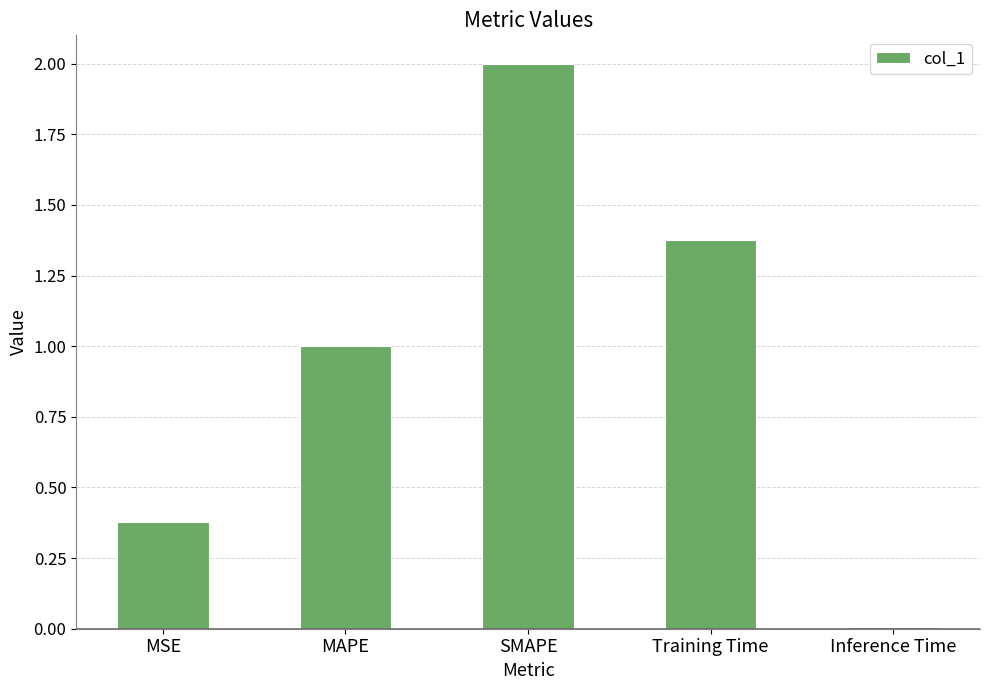

Which label corresponds to the smallest value in the chart?

Inference Time